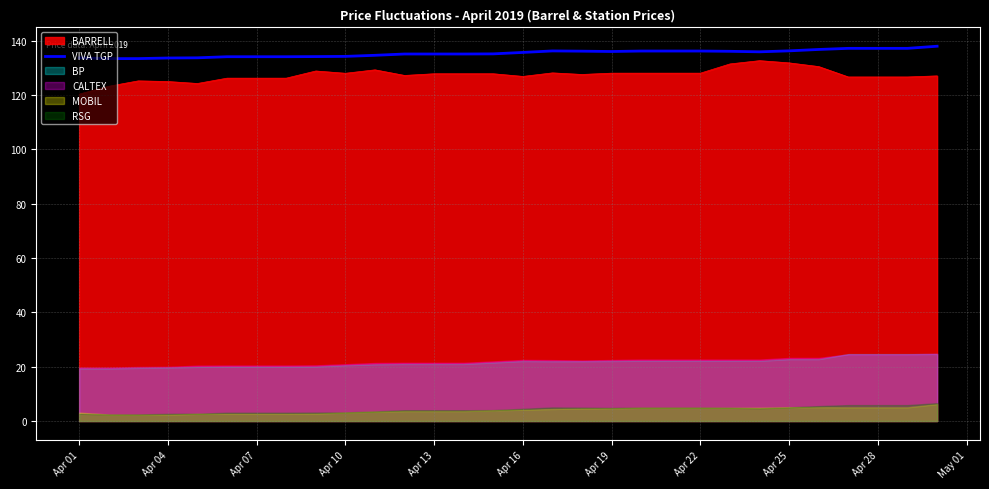

How many interior local peaks (higher than both neighbors) does the data have?

1